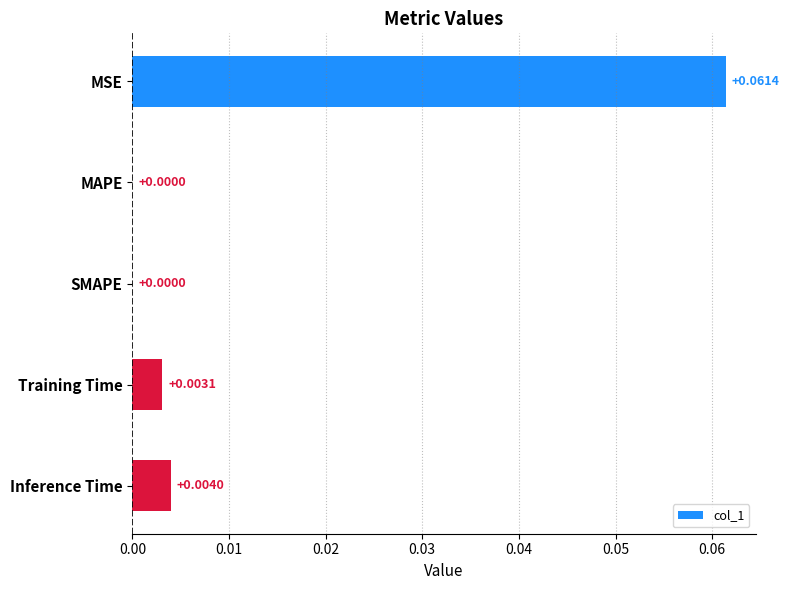

Which category has the highest value across all series?

MSE